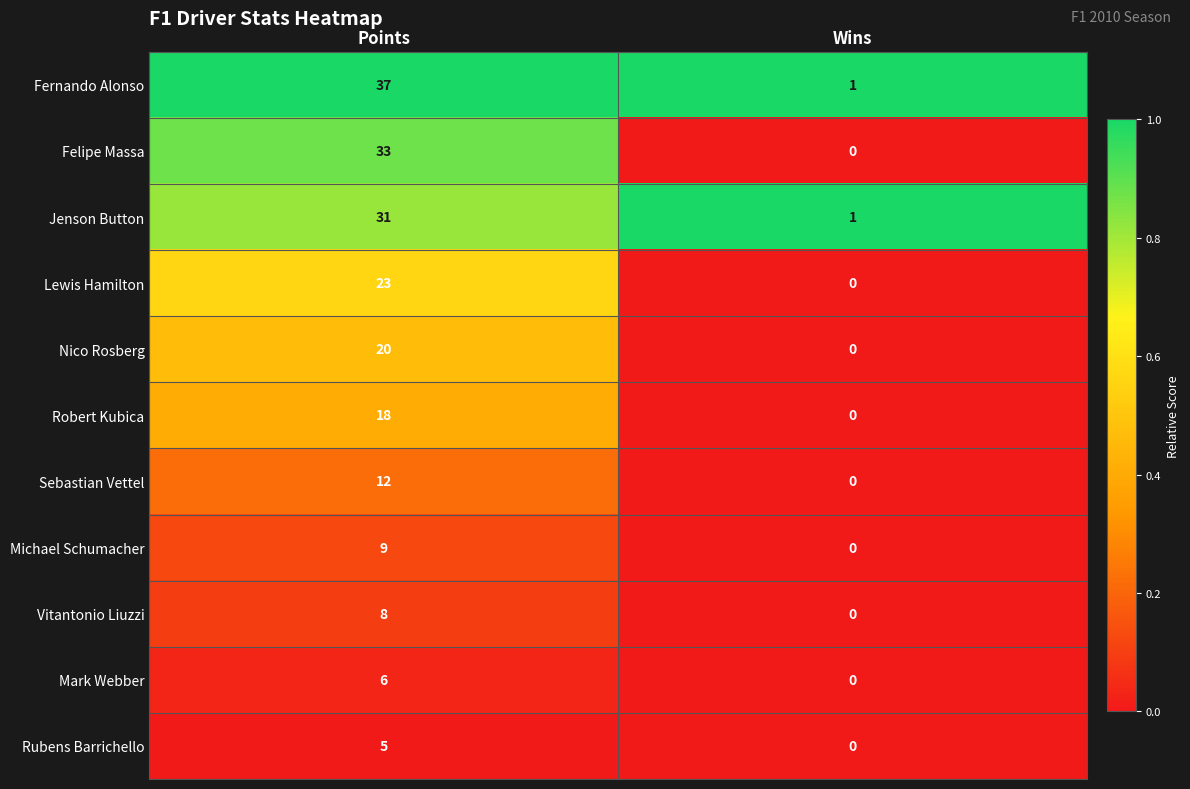

List the labels in order of Sebastian Vettel value, largest first.

Points, Wins